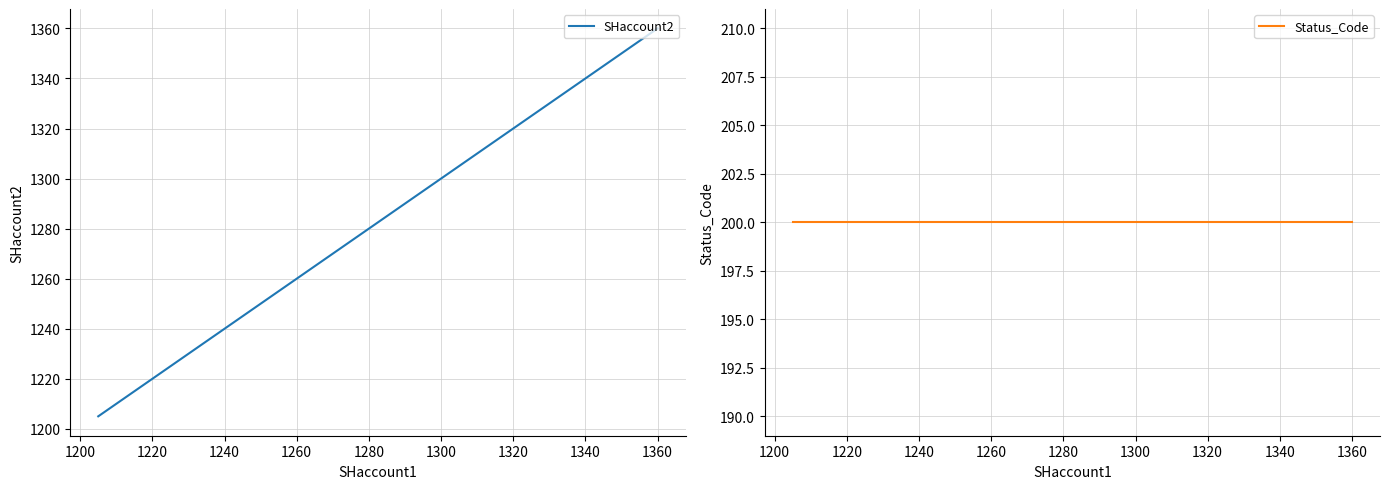

What is the lowest value of the SHaccount2 series?

1205